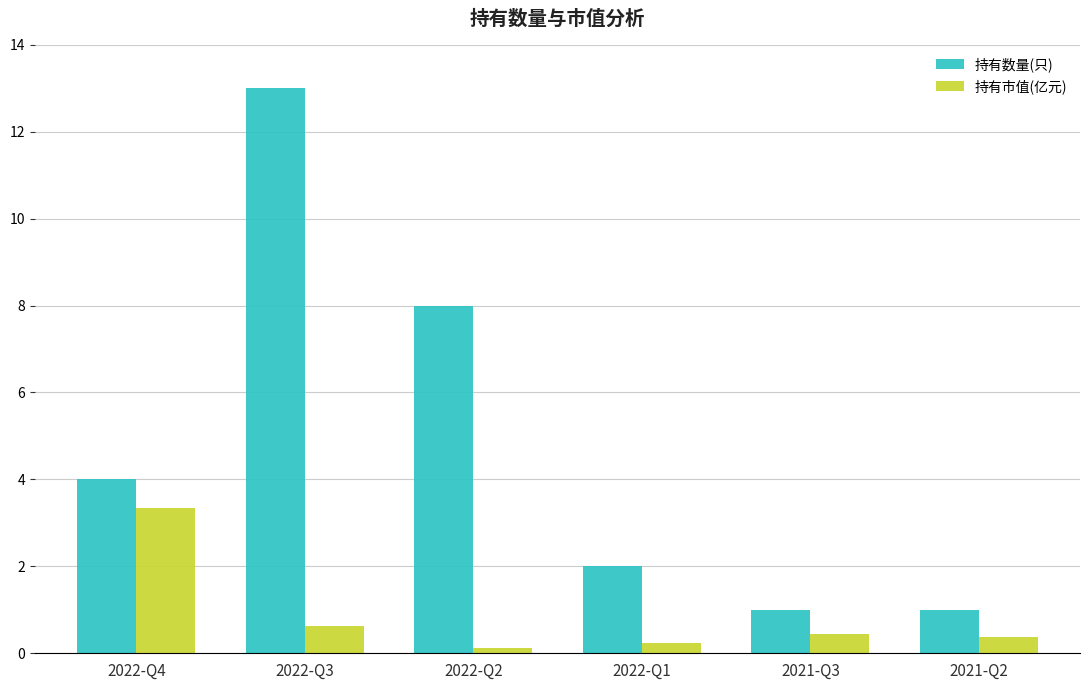

At 2022-Q4, list the series in order from smallest to largest.

持有市值(亿元), 持有数量(只)